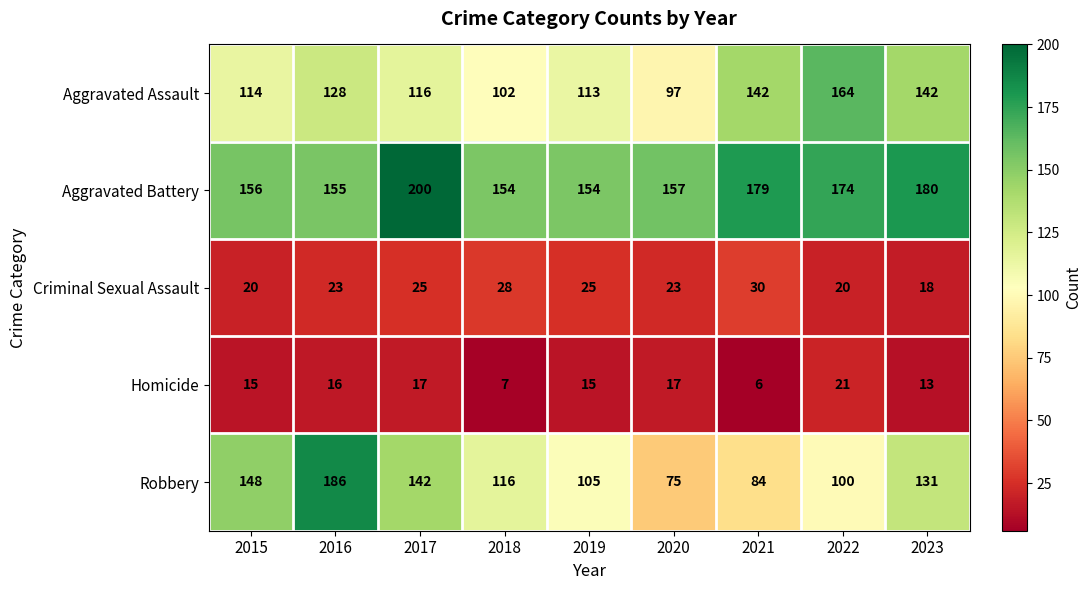

Between 2015 and 2022, which series saw the biggest shift?

Aggravated Assault